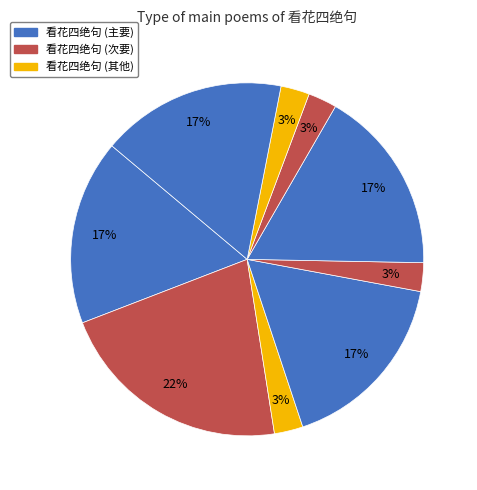

Count the number of slices in the pie.

9